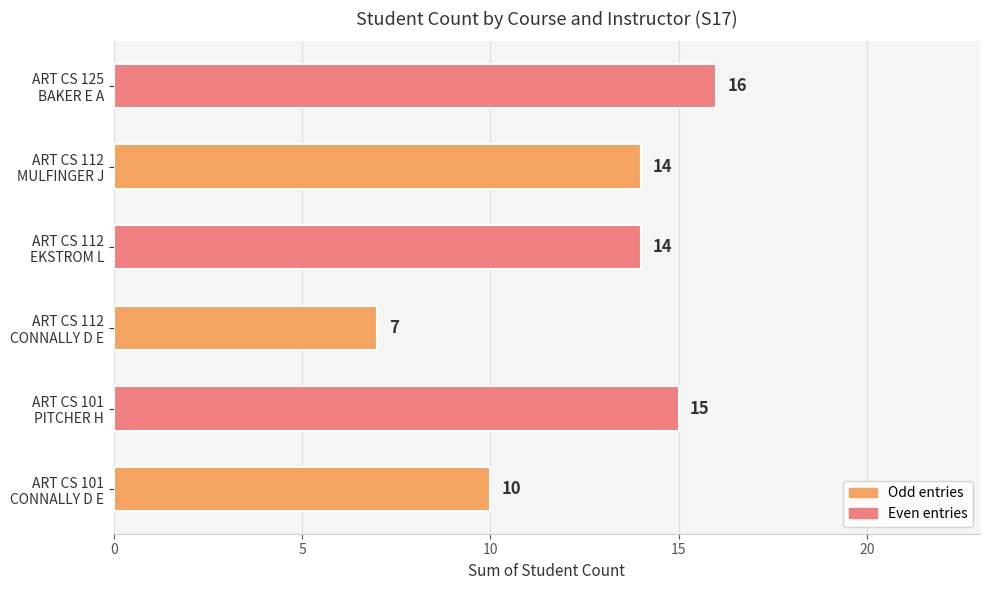

What is the average value?

13